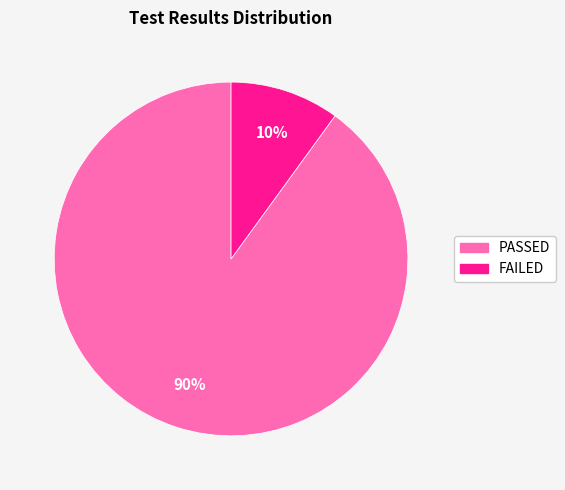

What percentage is the FAILED slice, to the nearest percent?

10%